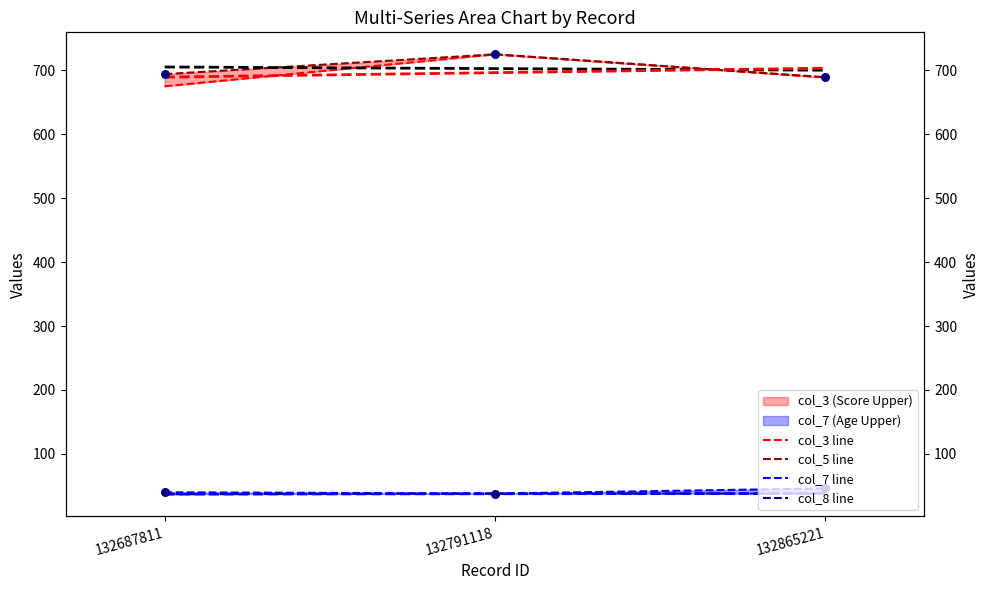

Which series has the largest total across all categories?

col_5 line